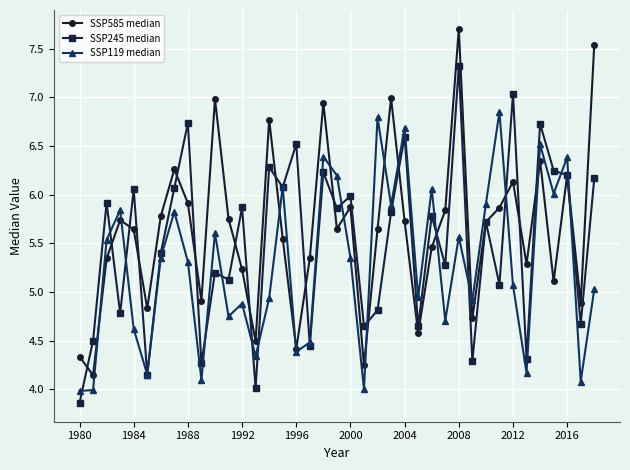

In SSP585 median, how many points are lower than both neighbors (excluding endpoints)?

12